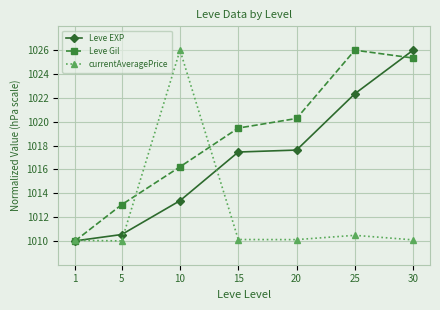

What is the difference between the Leve EXP values at 10 and 1?

3.4